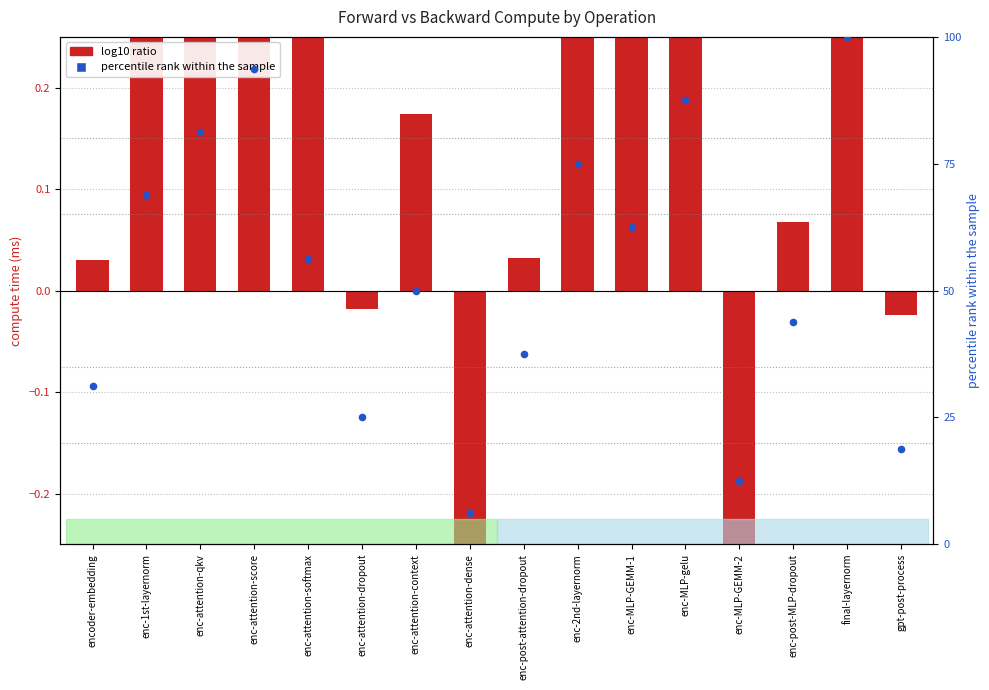

What is the change in value from encoder-embedding to enc-2nd-layernorm?

+43.8